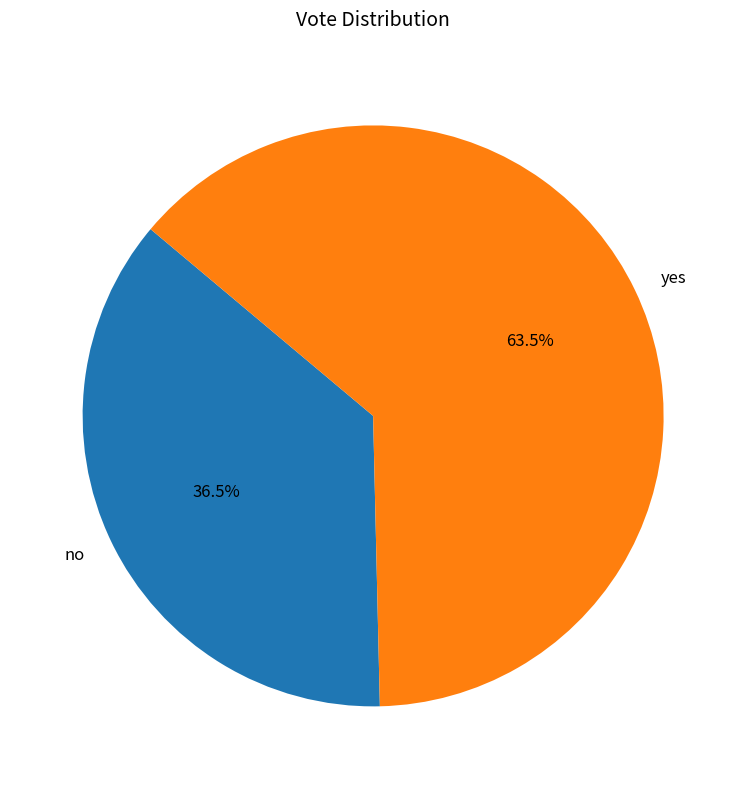

Which slice is the largest?

yes